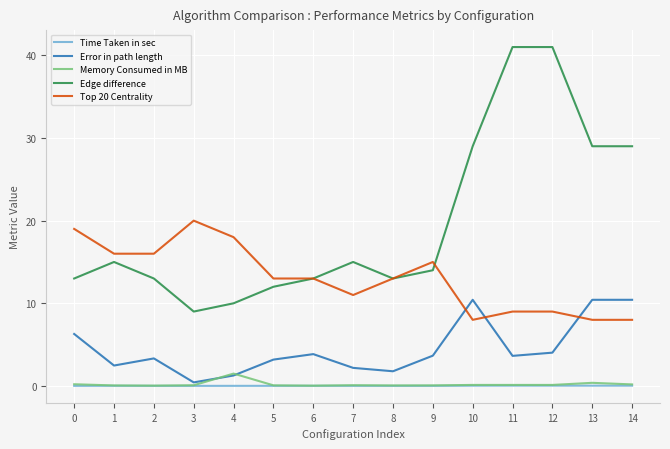

Does the chart display data point markers on the line(s)?

No